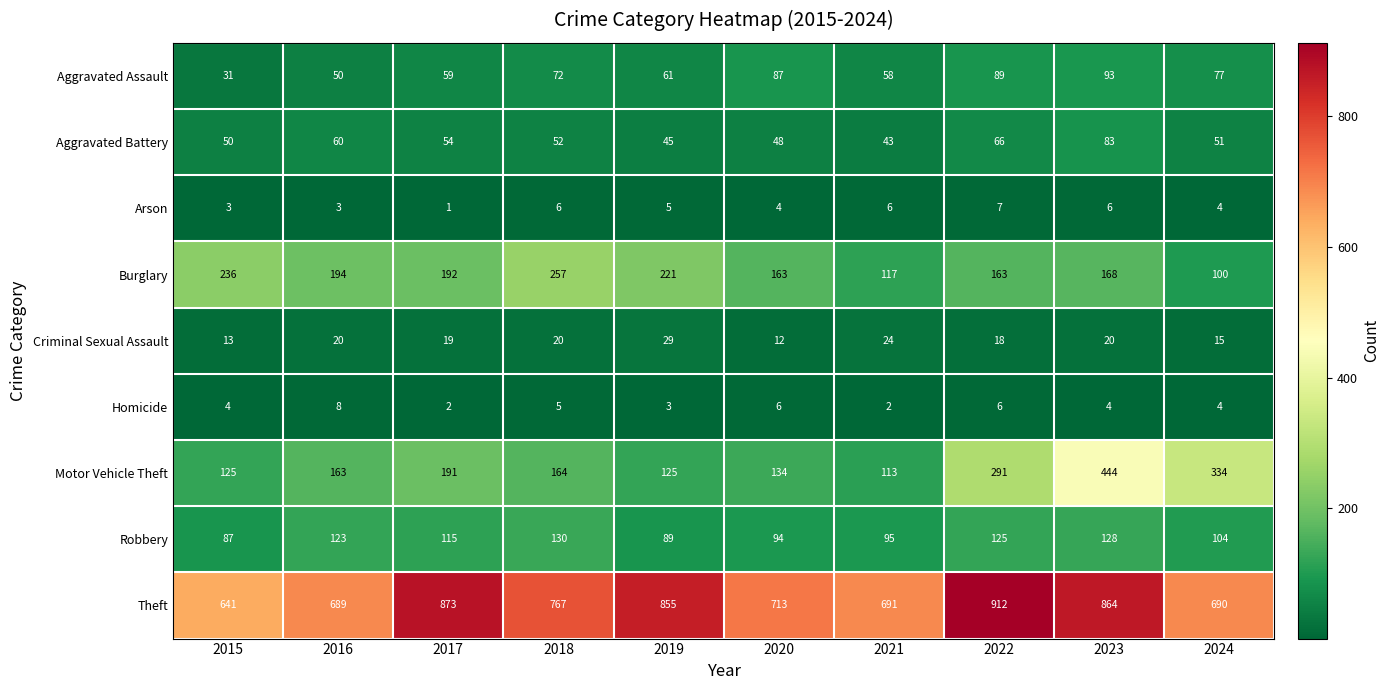

True or false: Aggravated Assault has a value of 87 at 2020.

True